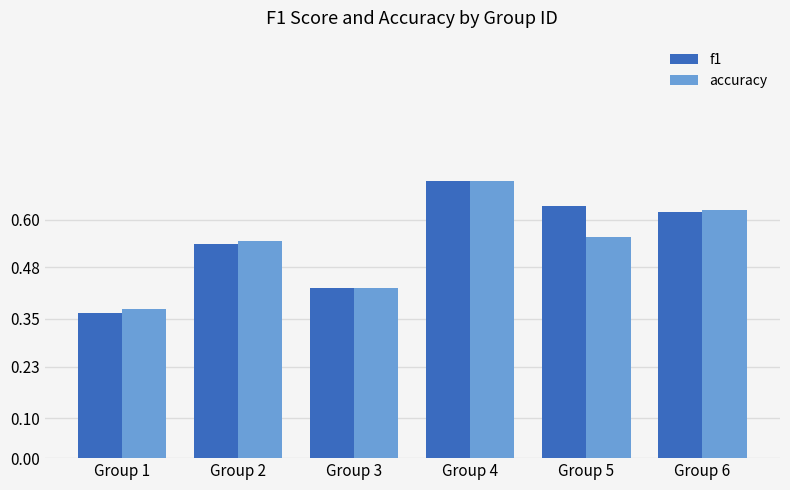

The value of accuracy at Group 4 is 0.7. True or false?

True